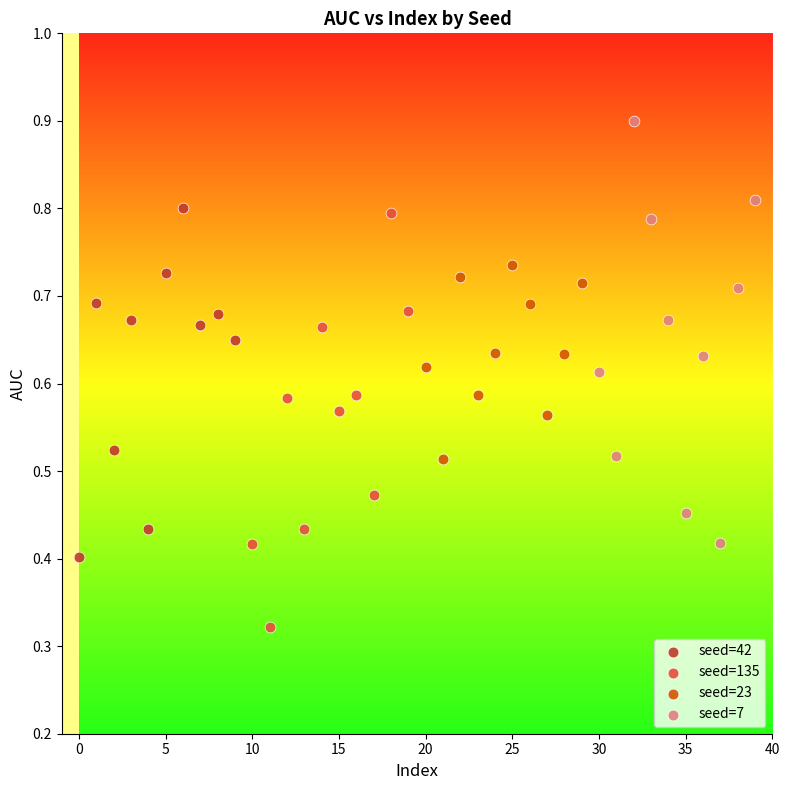

Which series reaches the maximum Y coordinate?

seed=7